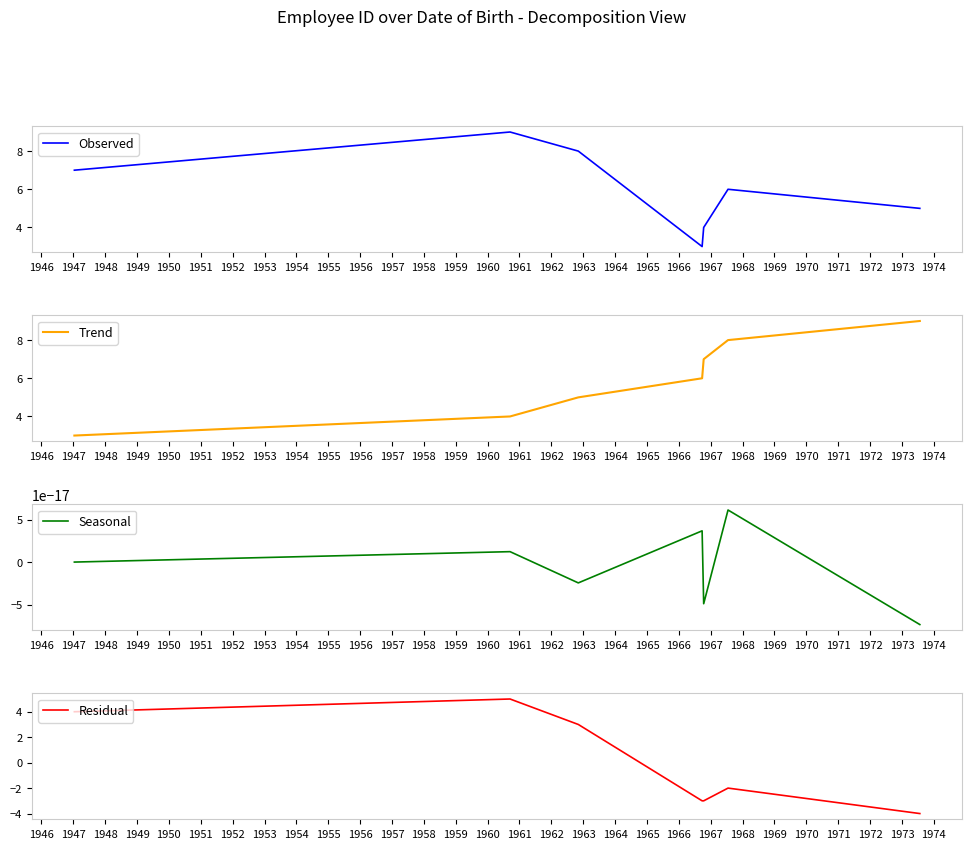

What is the average value of the Observed series?

6